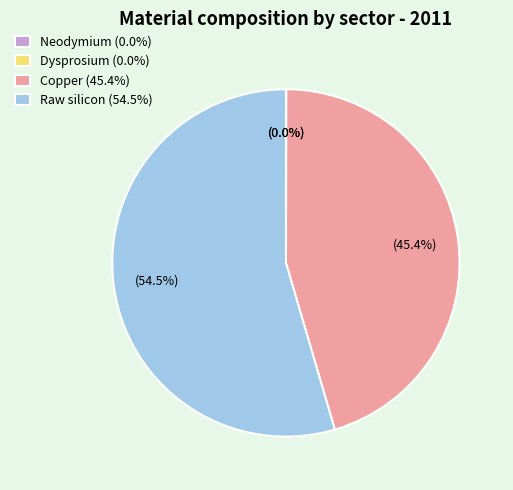

Approximately how many times larger is the value at Copper (45.4%) compared to Raw silicon (54.5%)?

0.8